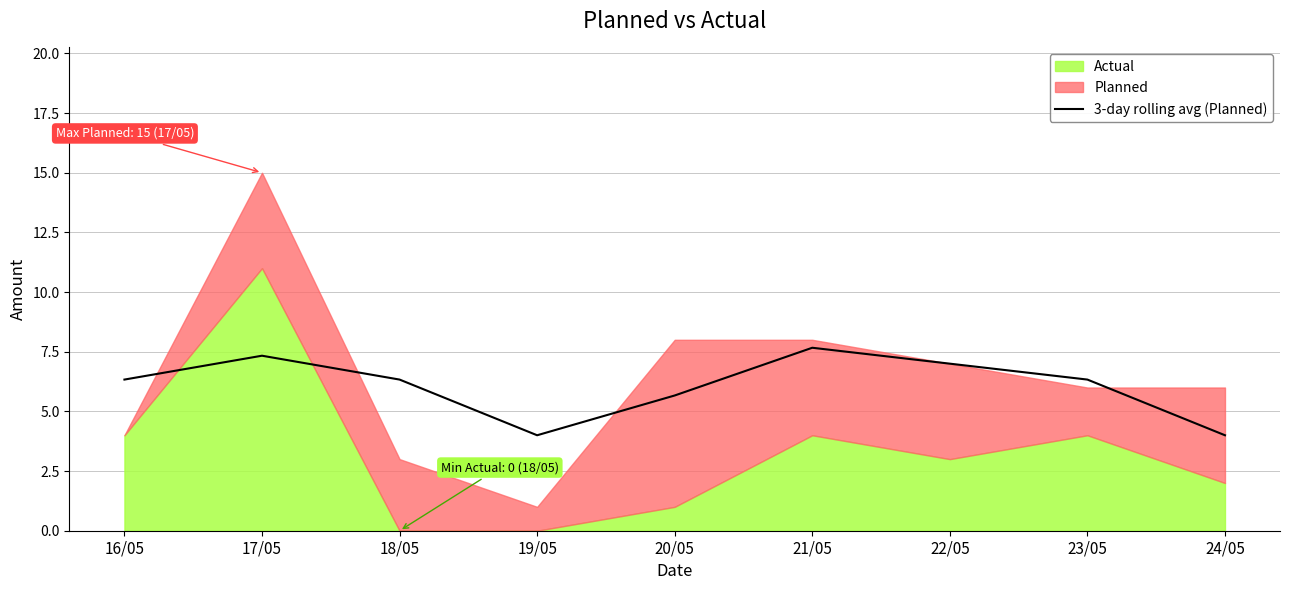

Where does the 3-day rolling avg (Planned) series first go above 6?

16/05